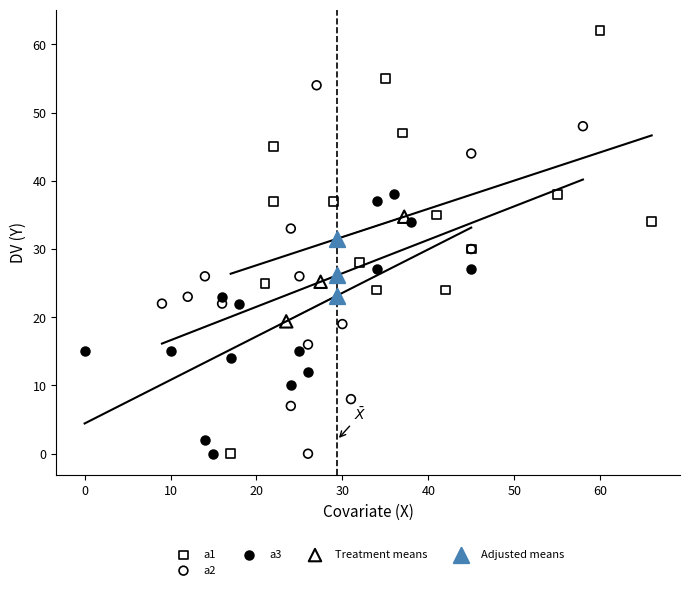

Which series has the largest Y range (max minus min)?

a1